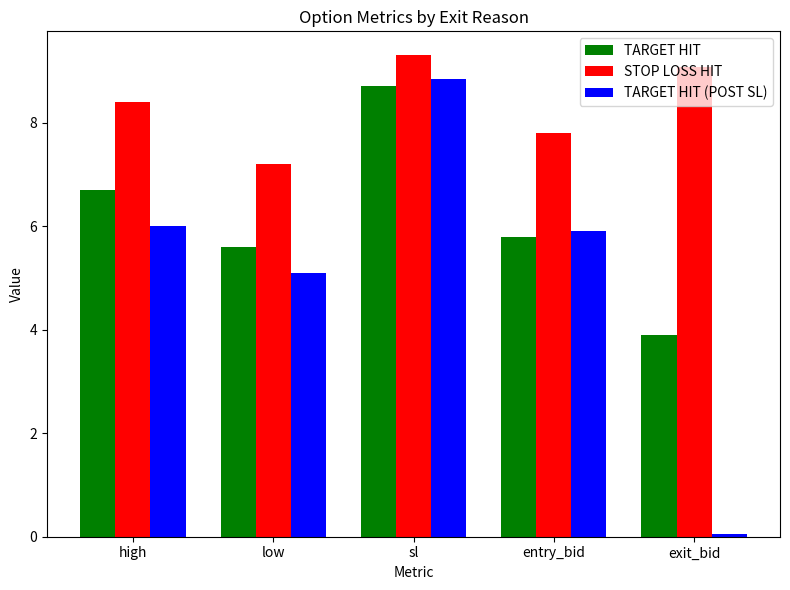

How many bars are there in total?

15